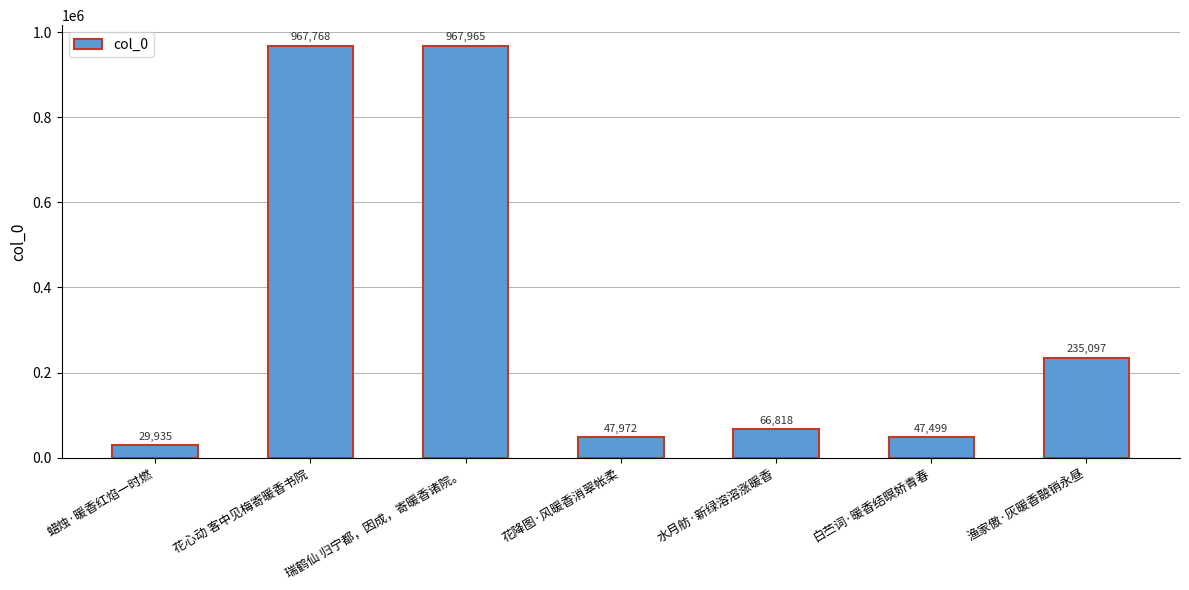

What is the difference between the maximum and minimum values?

938030